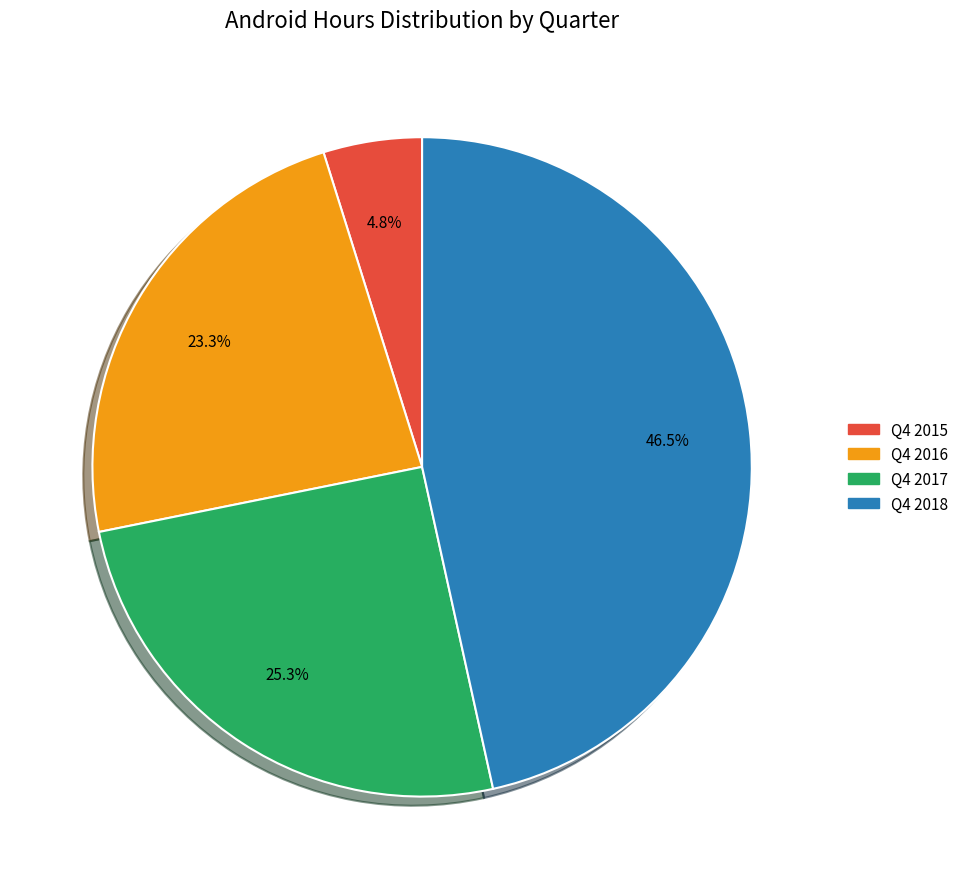

Which has a higher value, Q4 2016 or Q4 2018?

Q4 2018